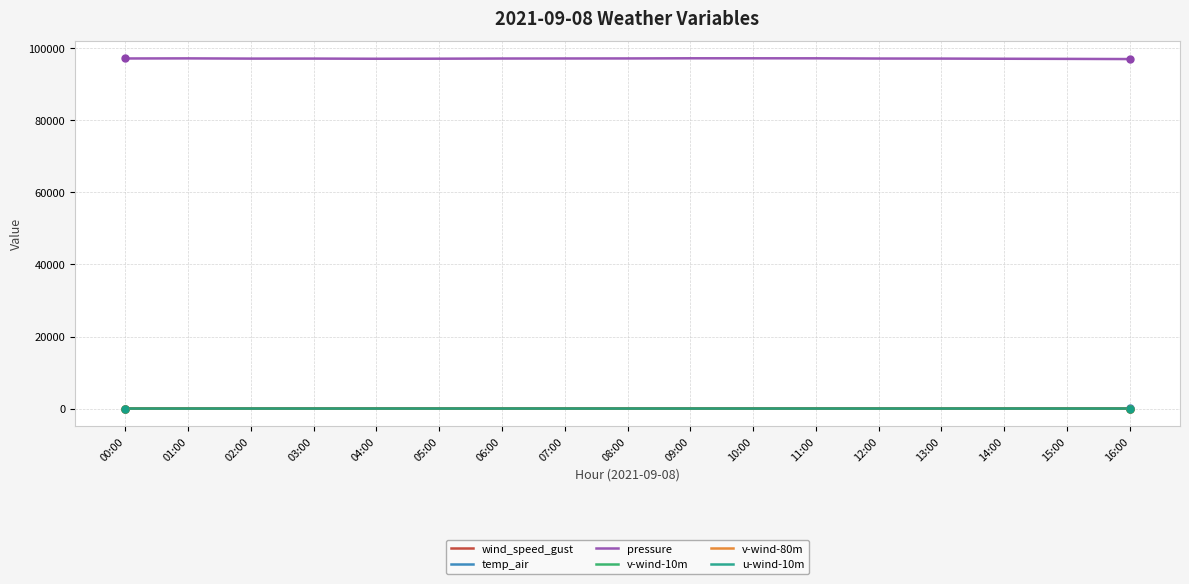

What is the minimum value for pressure?

97007.9